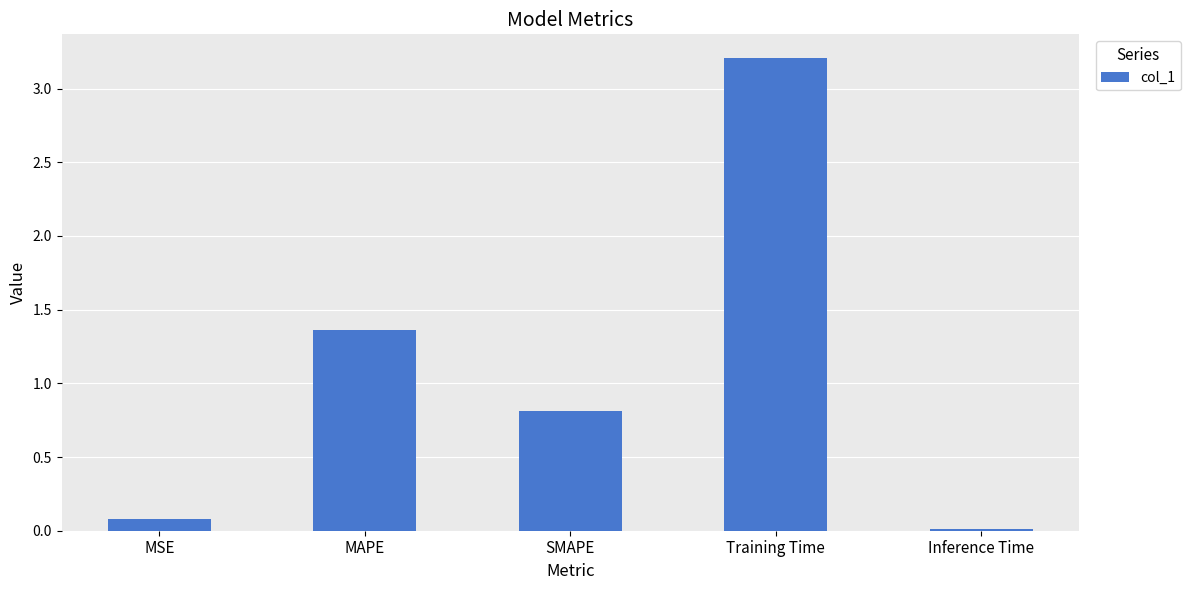

The value at MAPE is 0.8. True or false?

False